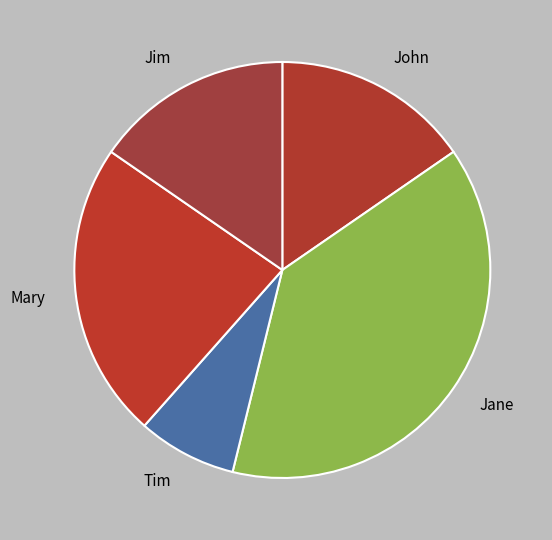

Which slice is the smallest?

Tim